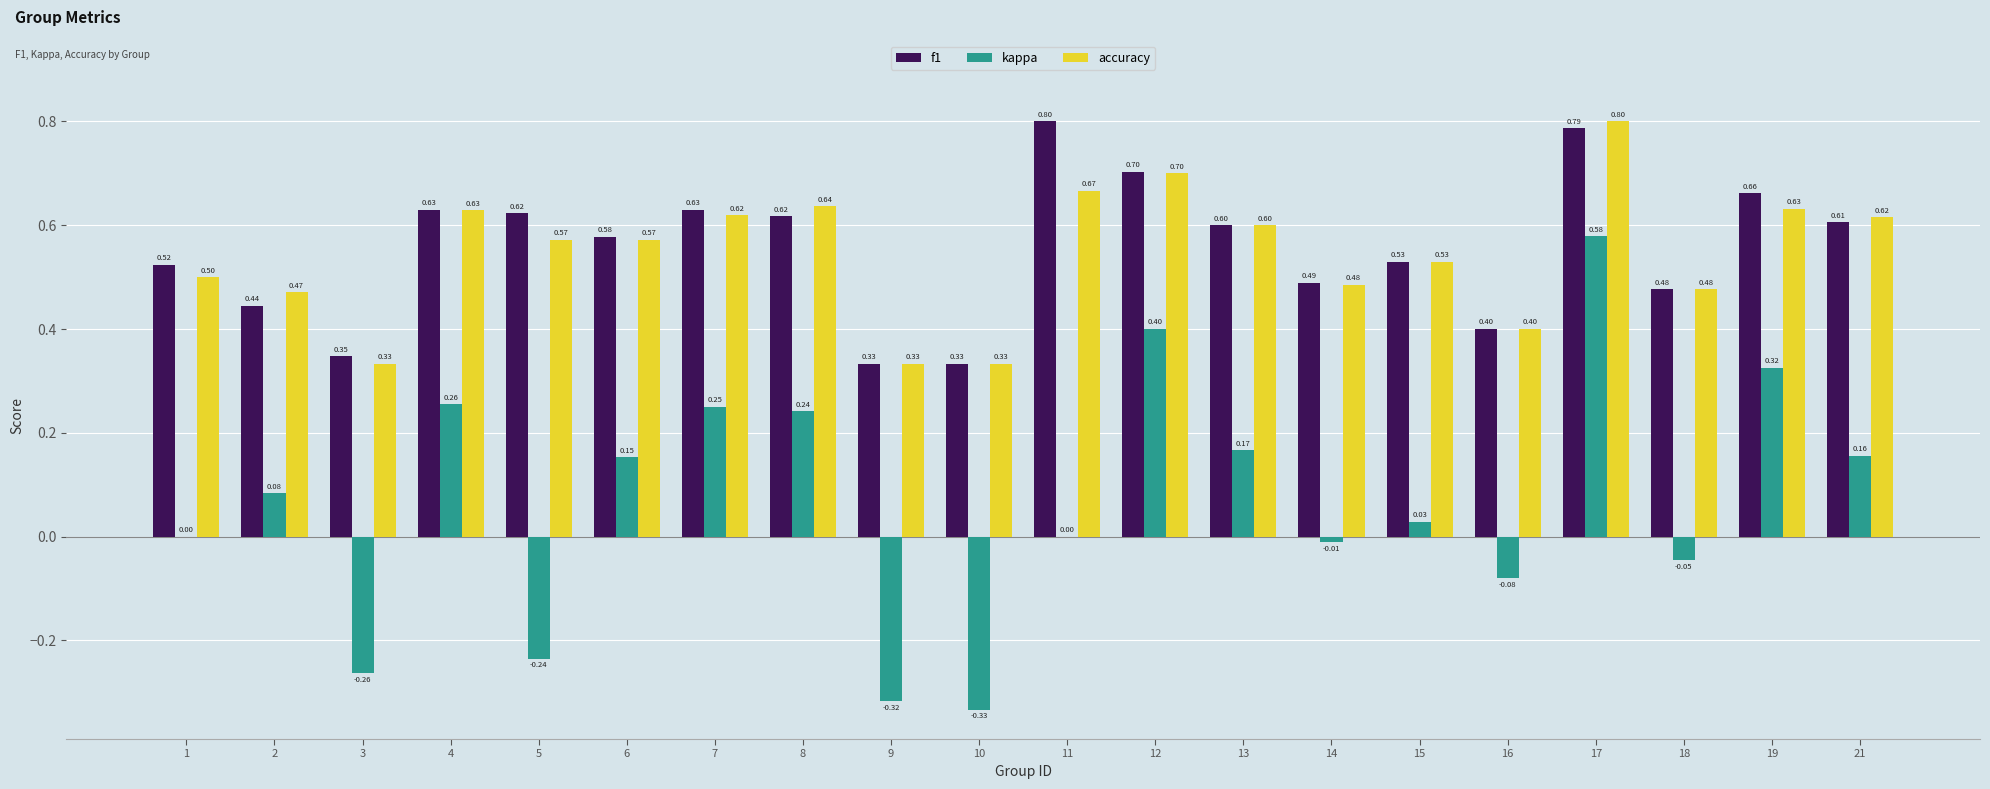

What is the maximum value shown in the chart?

0.8